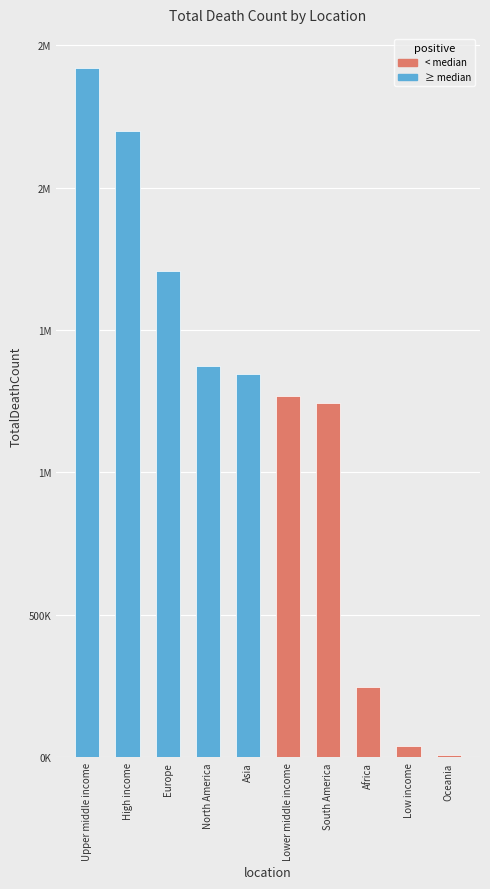

The value at Upper middle income is 3826133. True or false?

False